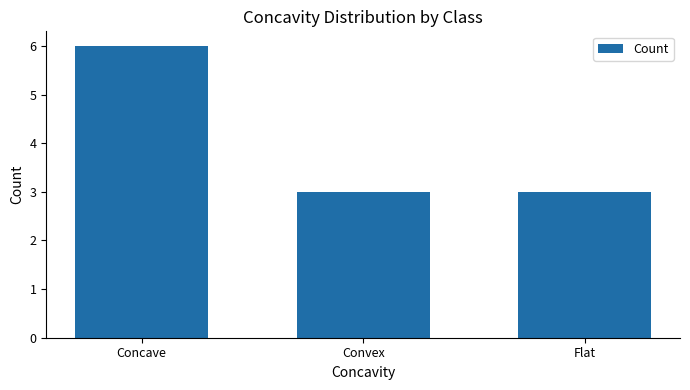

Are the bars horizontal?

No